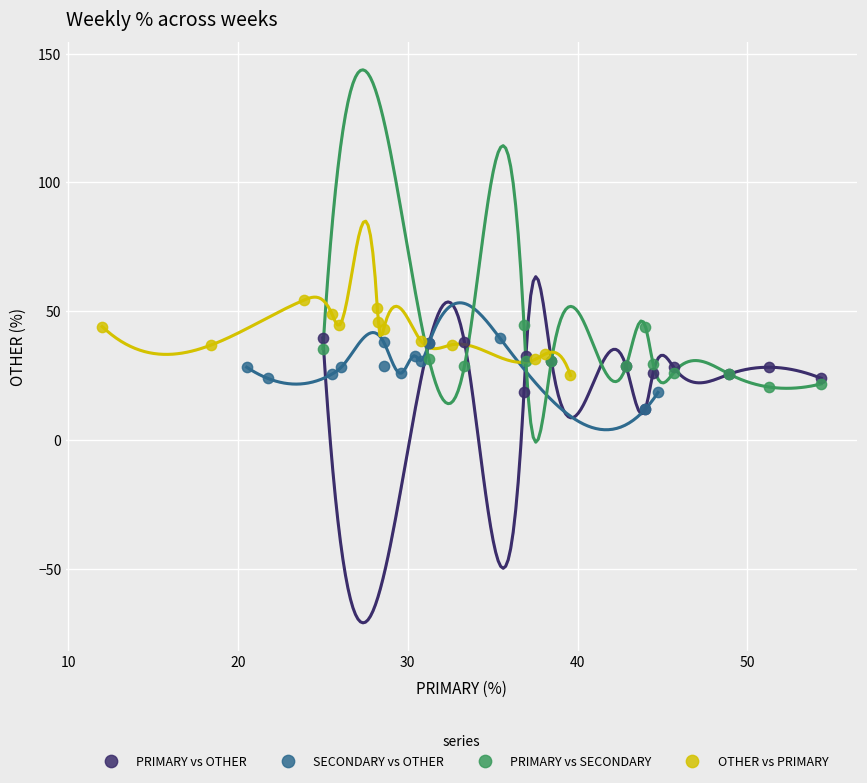

Which series reaches the maximum Y coordinate?

OTHER vs PRIMARY